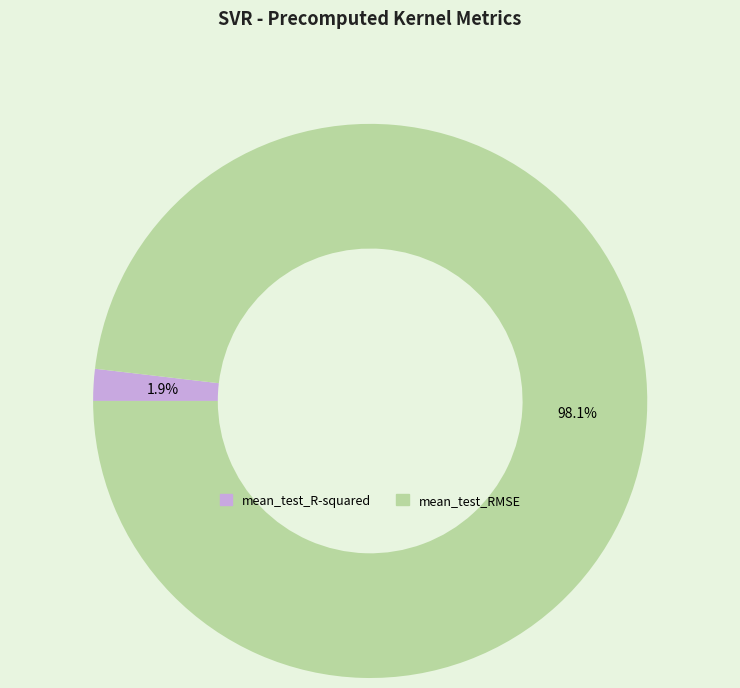

How much of the chart is everything except mean_test_R-squared?

98.1%